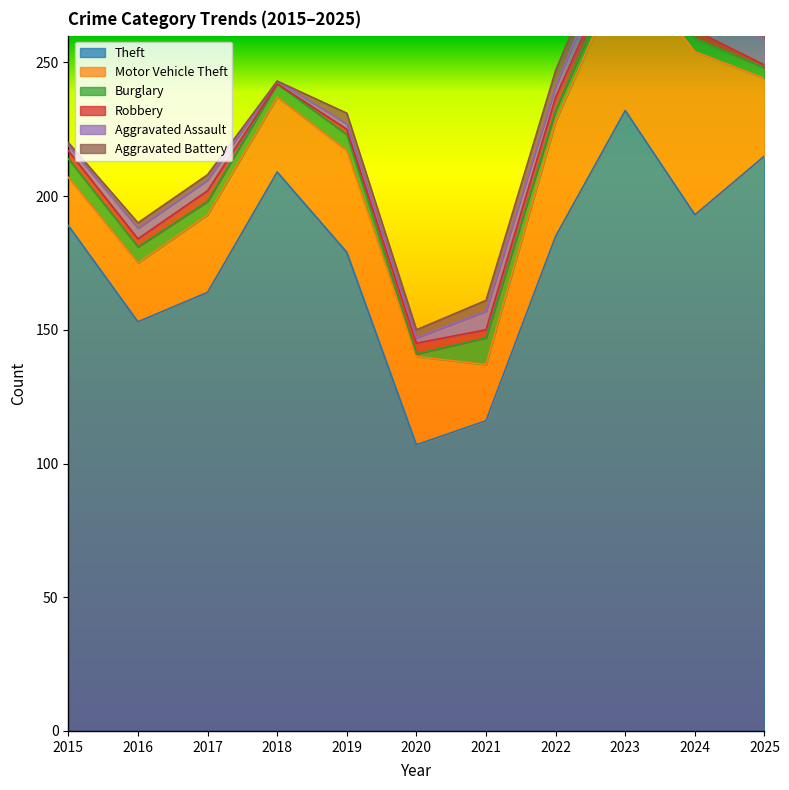

True or false: Aggravated Battery has a value of 3 at 2017.

False